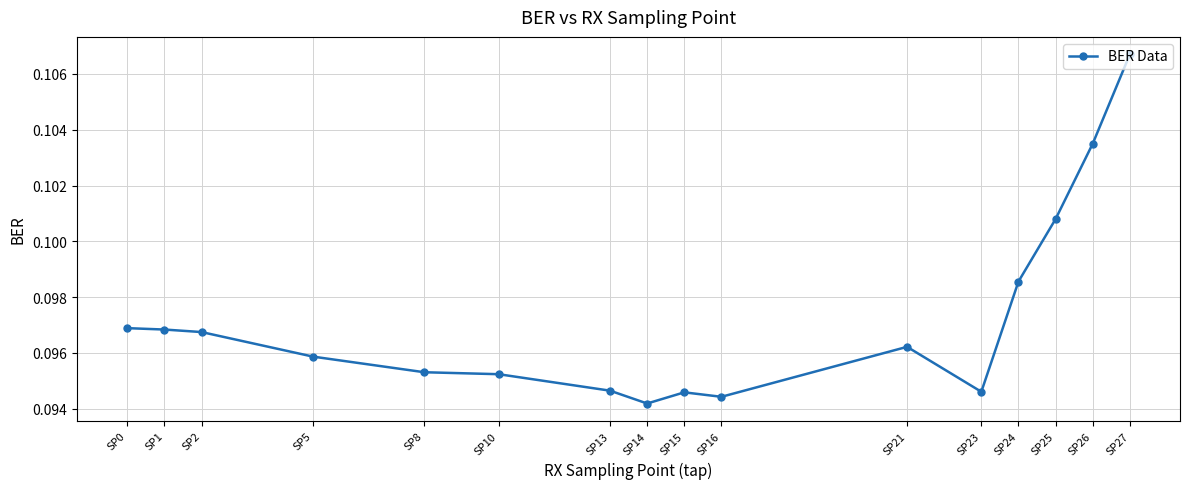

At which category does the chart reach its peak across all series?

SP27